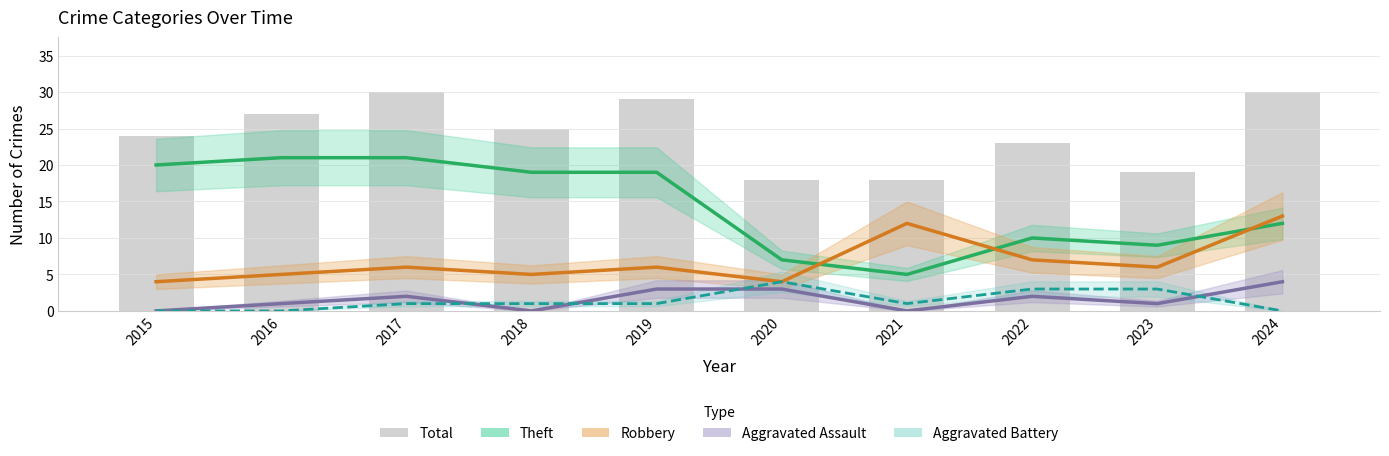

The Theft series shows 8 at 2021. True or false?

False